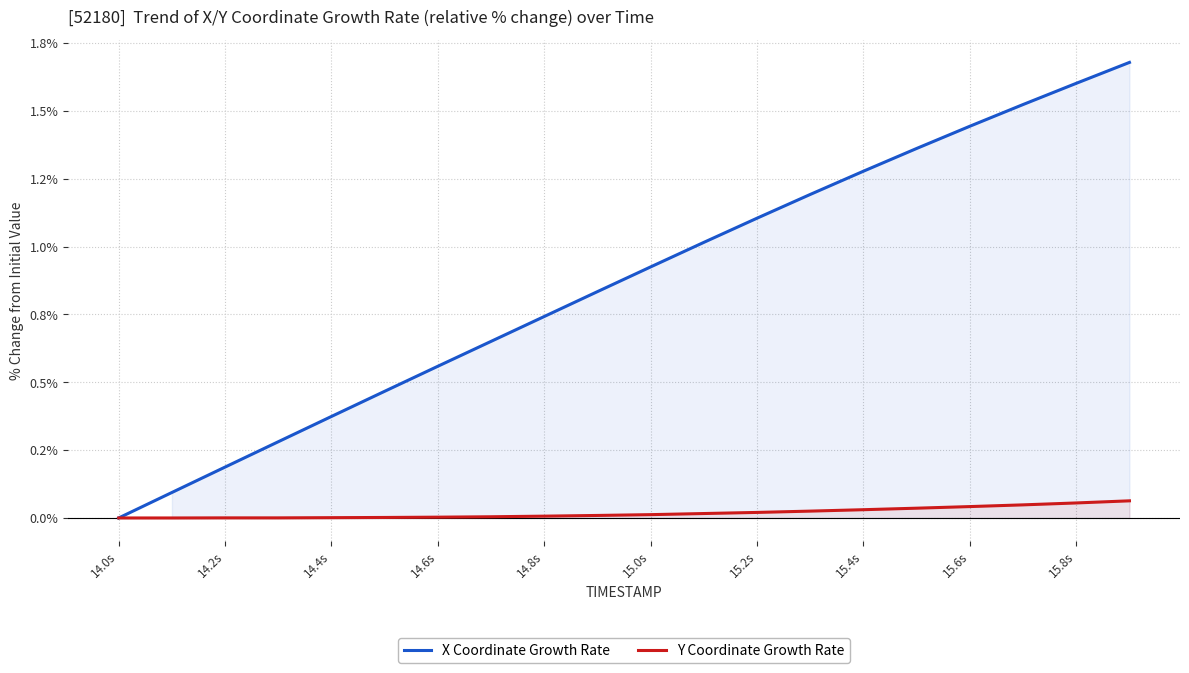

The value of Y Coordinate Growth Rate at 14.2s is 0.0. True or false?

True